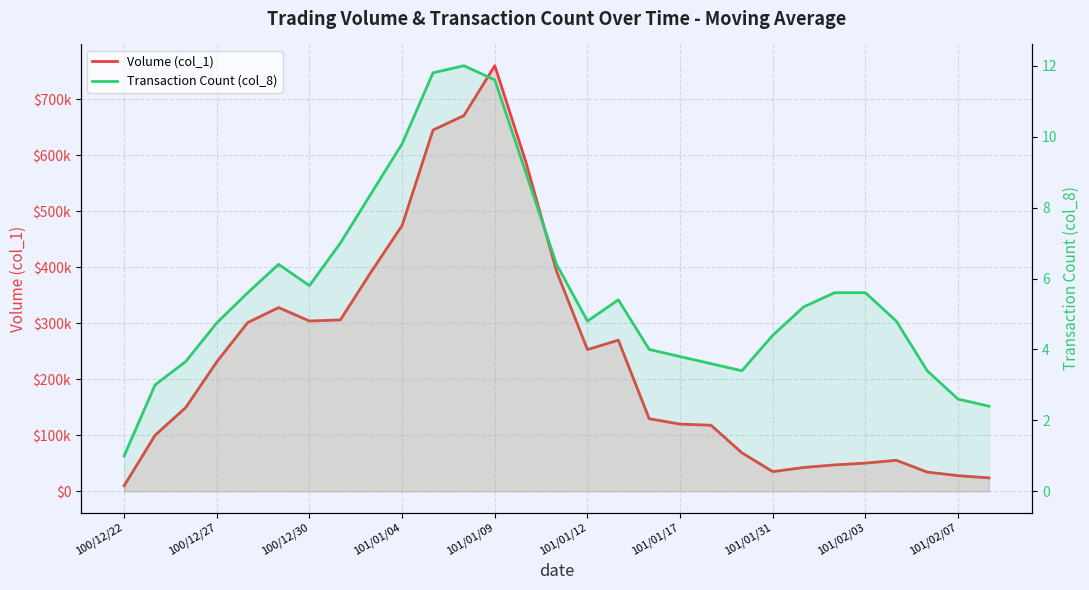

What is the value of the Volume (col_1) point at the 29th from the left?

24000.0